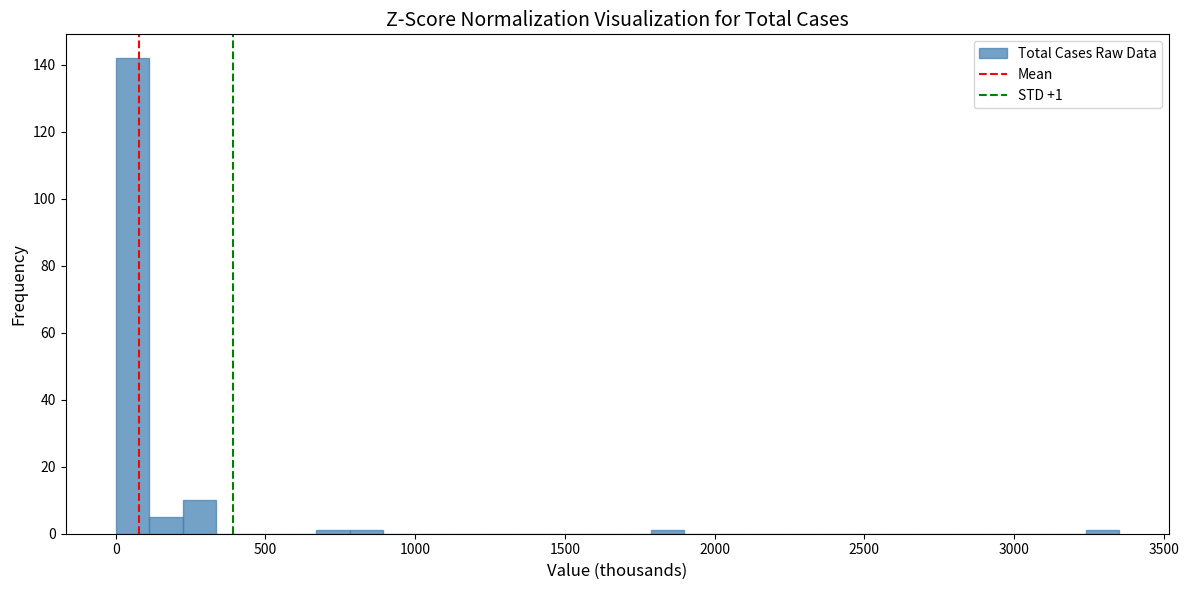

Read against the x-axis, roughly where is the centre of the tallest bar?

50